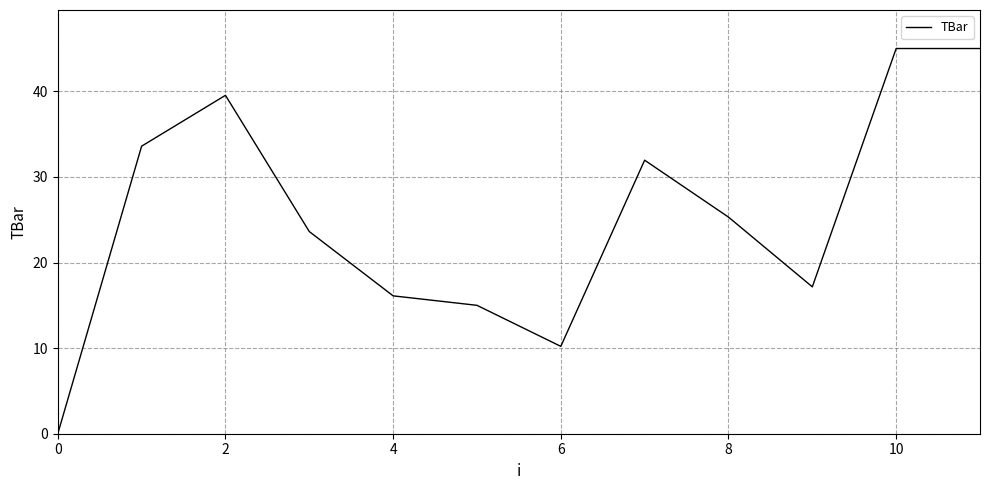

What is the difference between the maximum and minimum values?

45.0